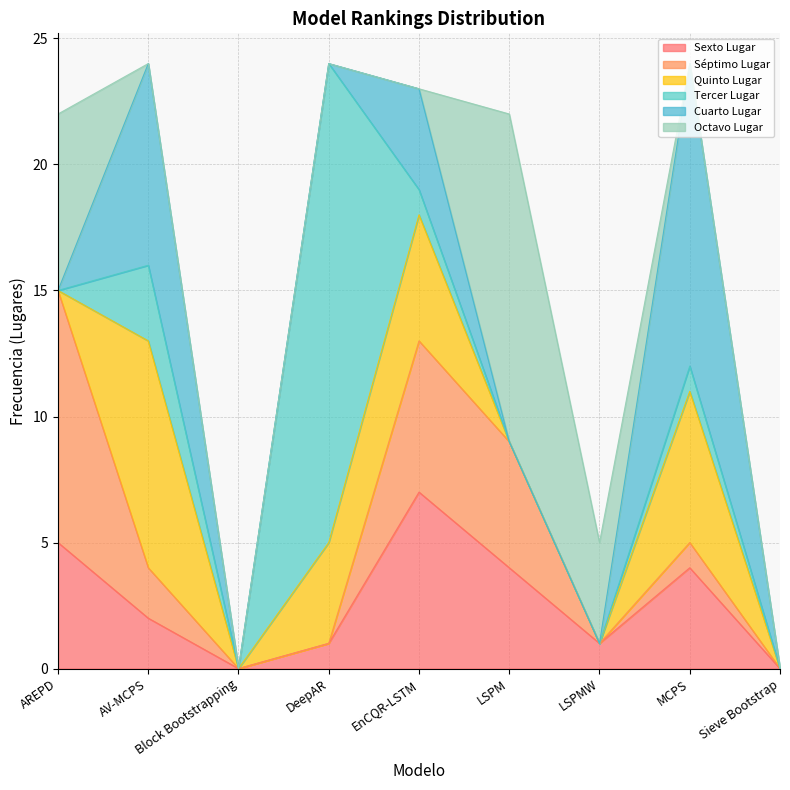

The value of Quinto Lugar at AREPD is -4. True or false?

False